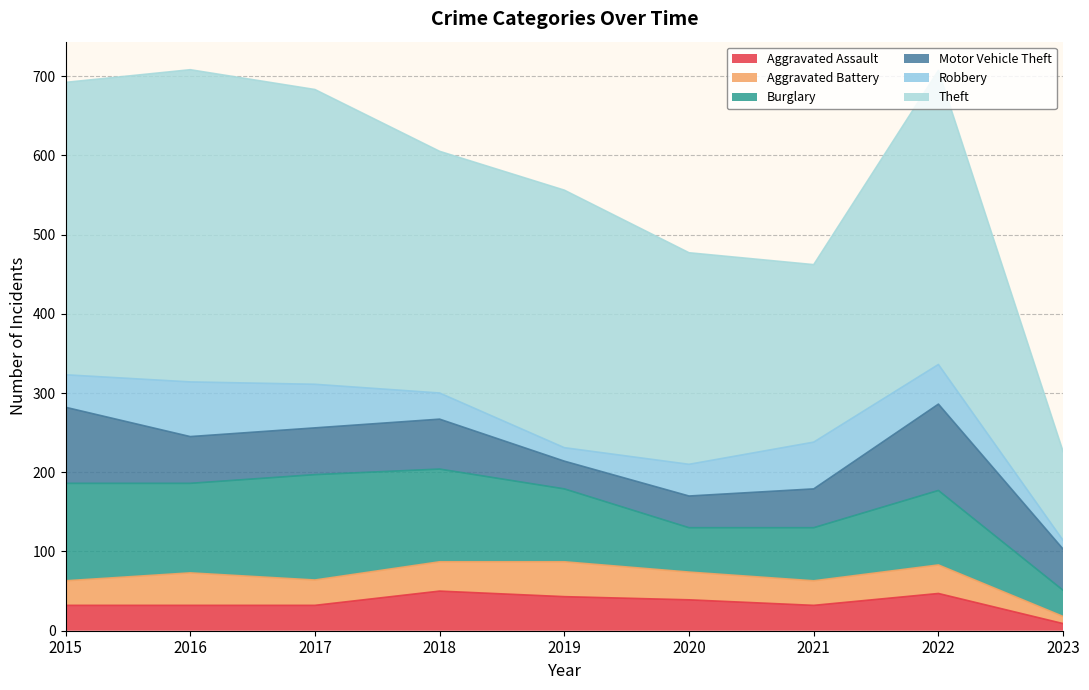

In Aggravated Assault, how many points are higher than both neighbors (excluding endpoints)?

2